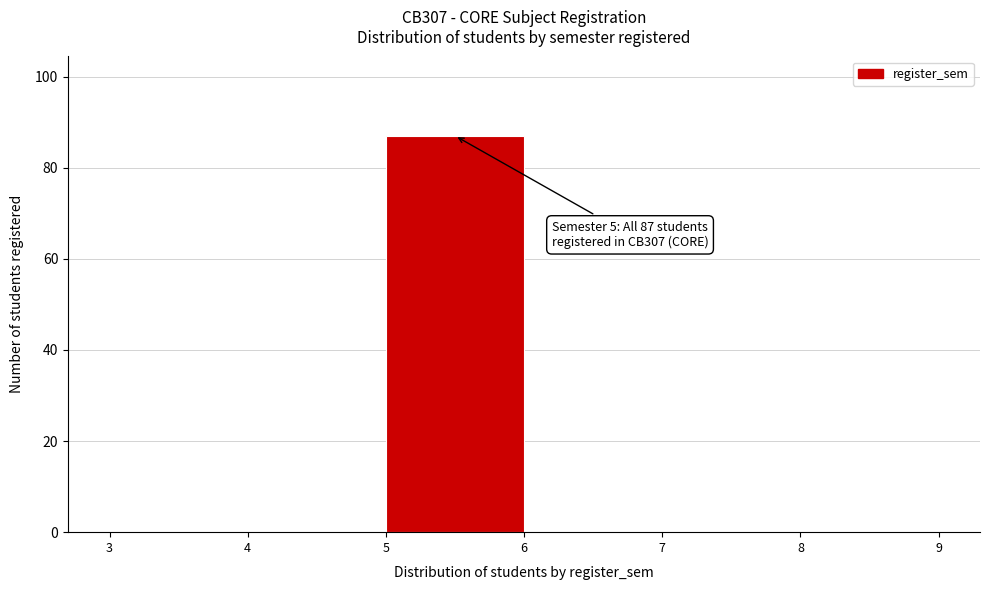

Over which range of the x-axis is the bar tallest?

5 to 6